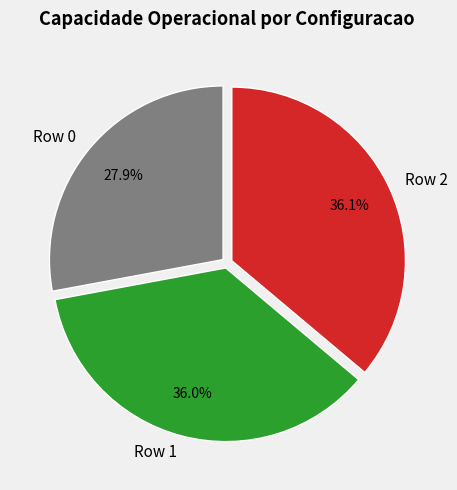

Is Row 1 the majority of the pie?

No